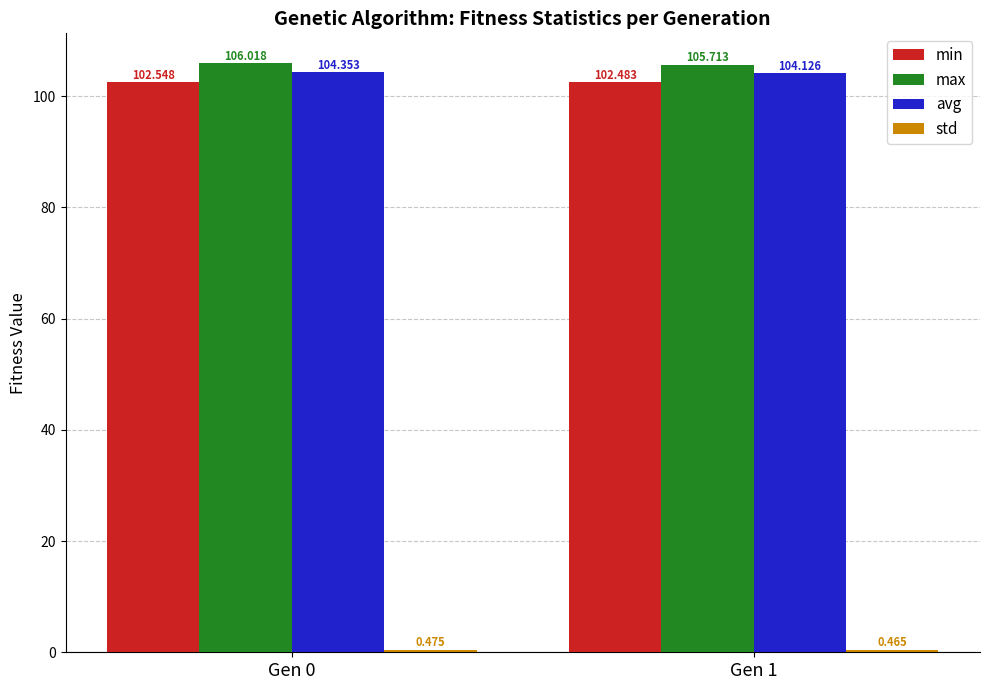

What is the maximum value for min?

102.5